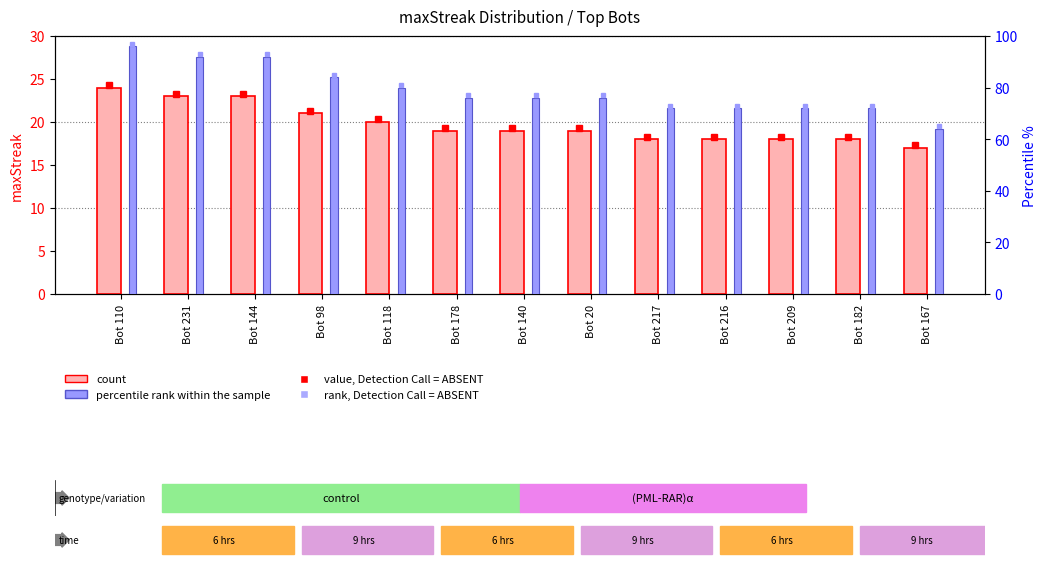

How many data points in count are less than 19?

5